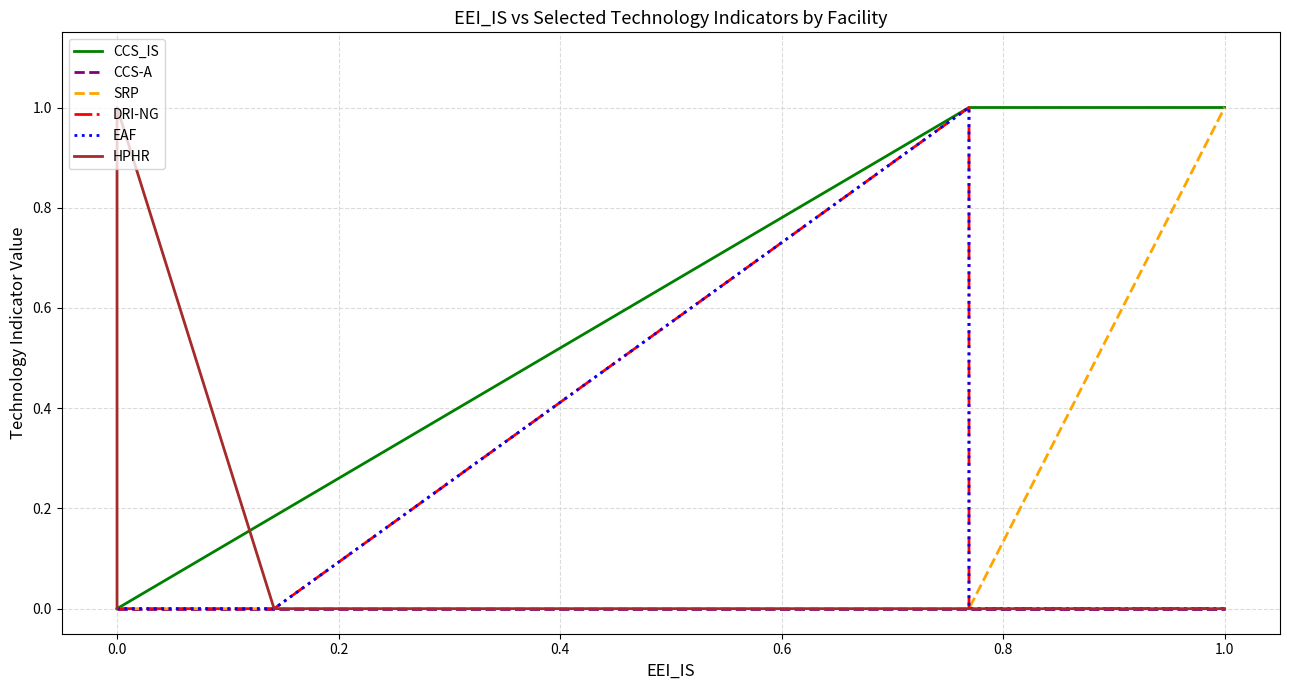

Which series has the largest range (max minus min)?

CCS_IS